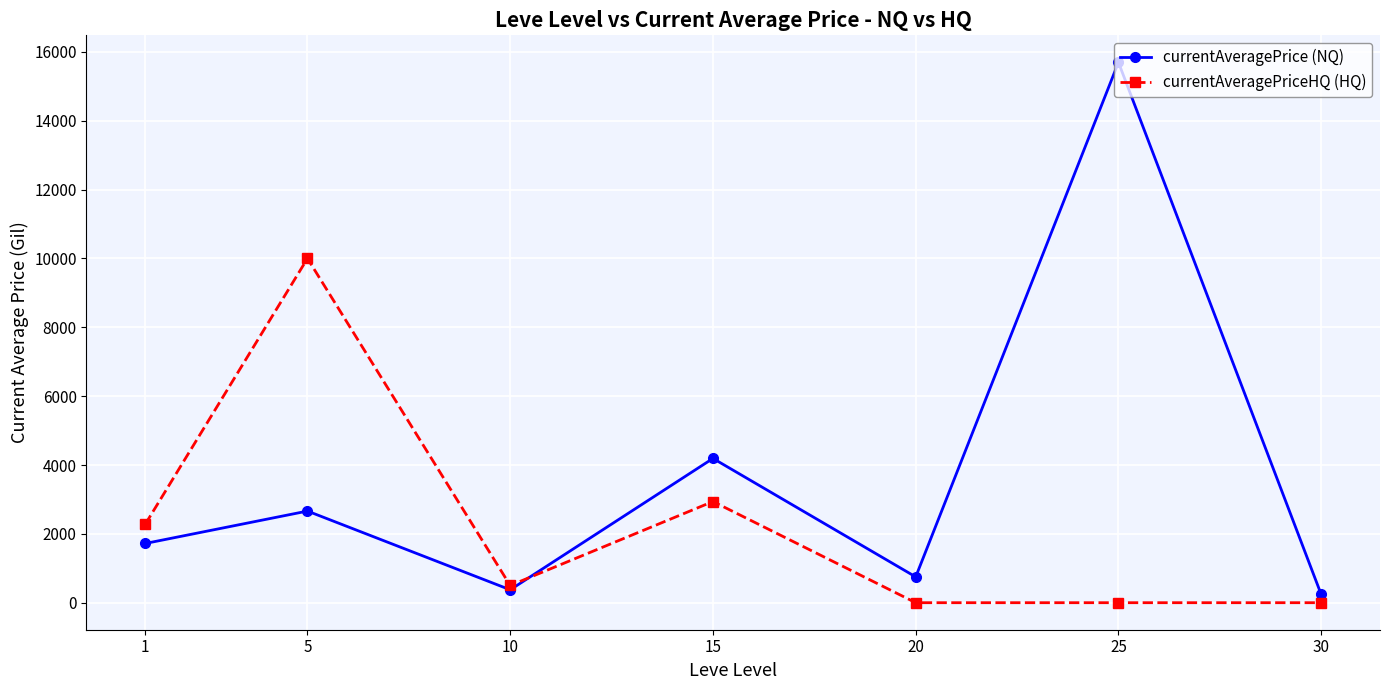

What is the value of the currentAveragePrice (NQ) point at the 1st from the left?

1720.5